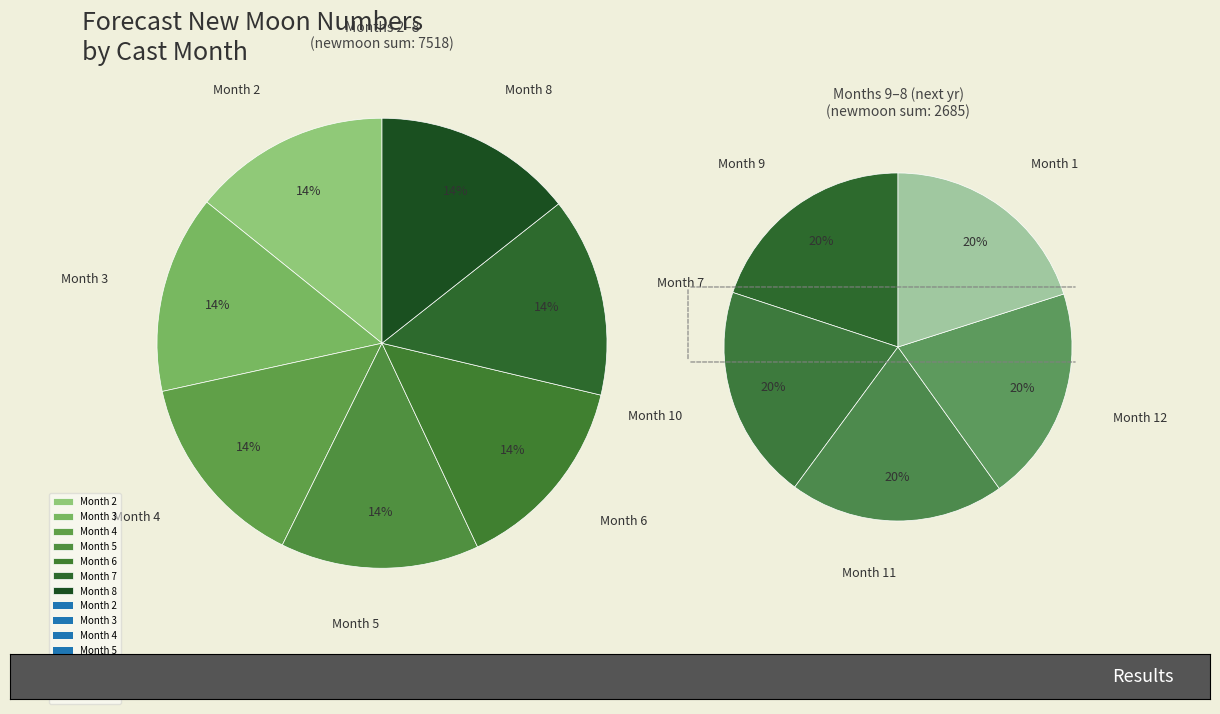

Does 12 represent more than half of the total?

No